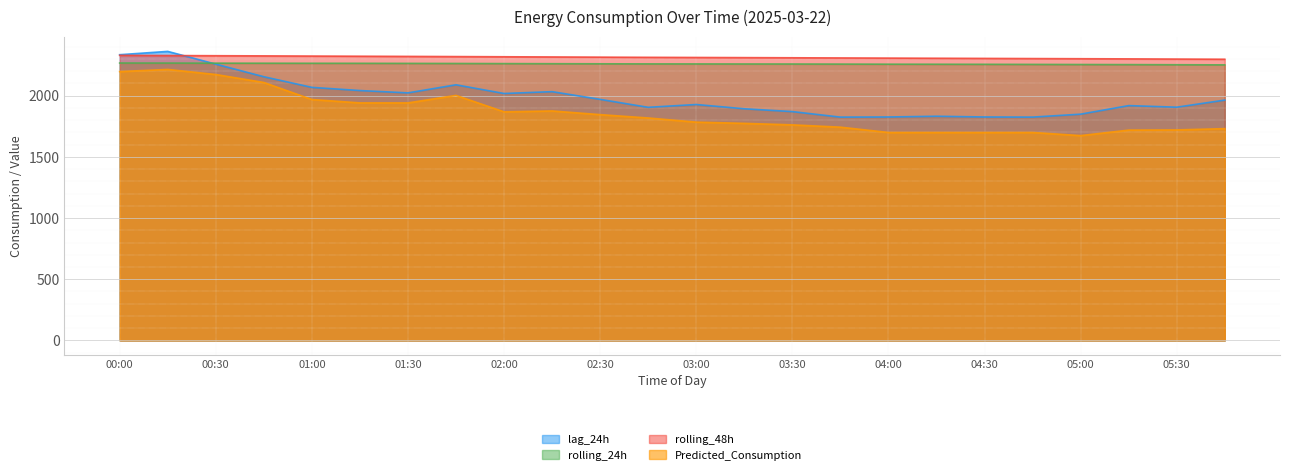

True or false: rolling_24h and Predicted_Consumption cross at least once.

False